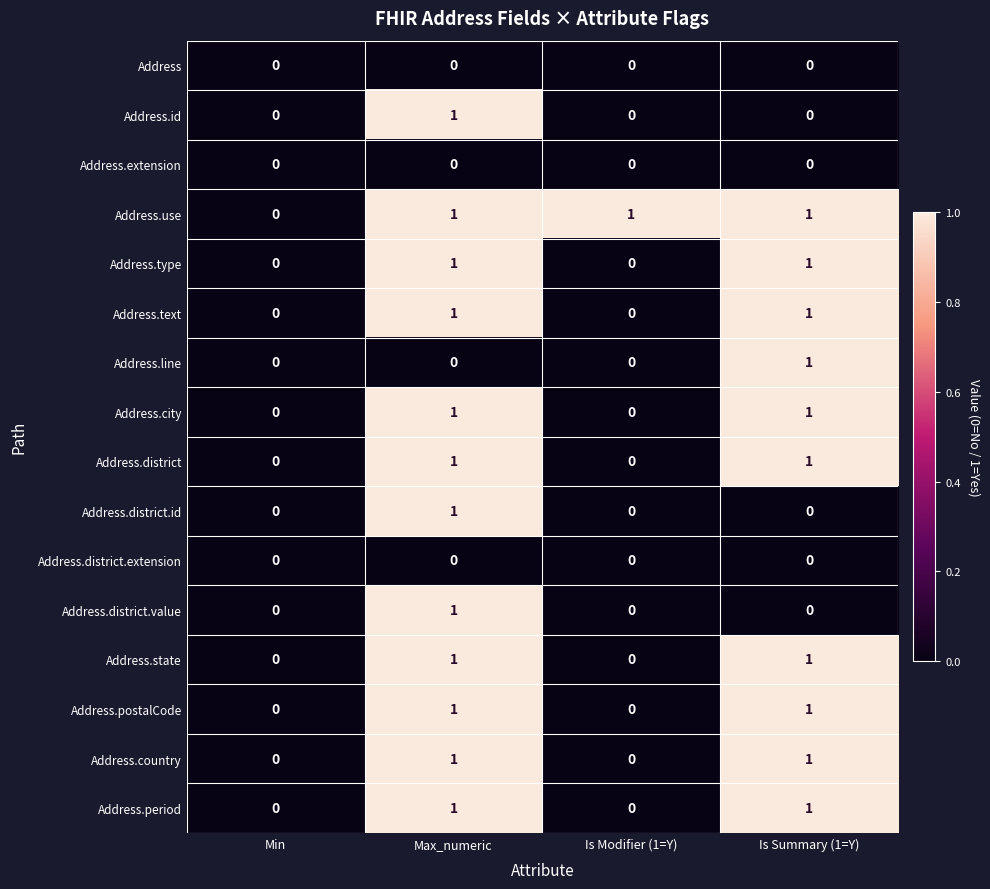

The value of Address.country at Is Modifier (1=Y) is -1. True or false?

False